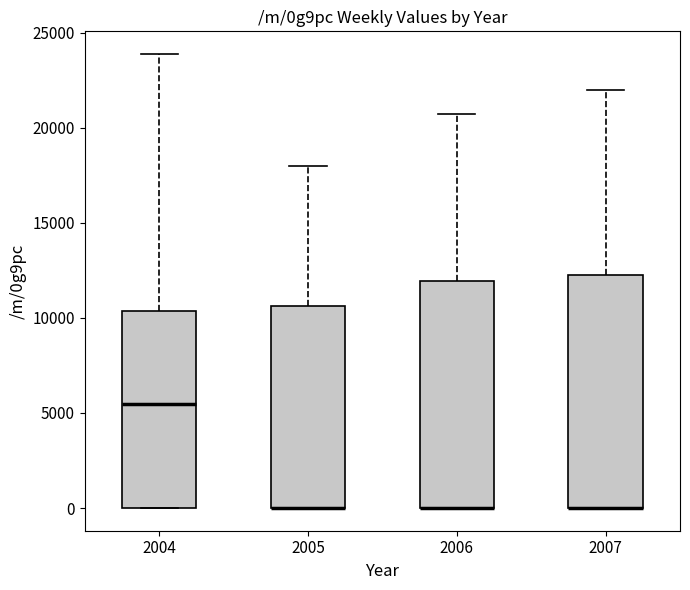

Reading left to right, read every box against the y-axis: the position of its median line, the range the box covers, and the ends of its whiskers. The values are not printed on the chart, so give them approximately, as read against the axis.

2004: median 5500, box 0 to 10500, whiskers 0 to 24000
2005: median 0 (drawn on the box's lower edge), box 0 to 10500, whiskers 0 to 18000
2006: median 0 (drawn on the box's lower edge), box 0 to 12000, whiskers 0 to 20500
2007: median 0 (drawn on the box's lower edge), box 0 to 12500, whiskers 0 to 22000